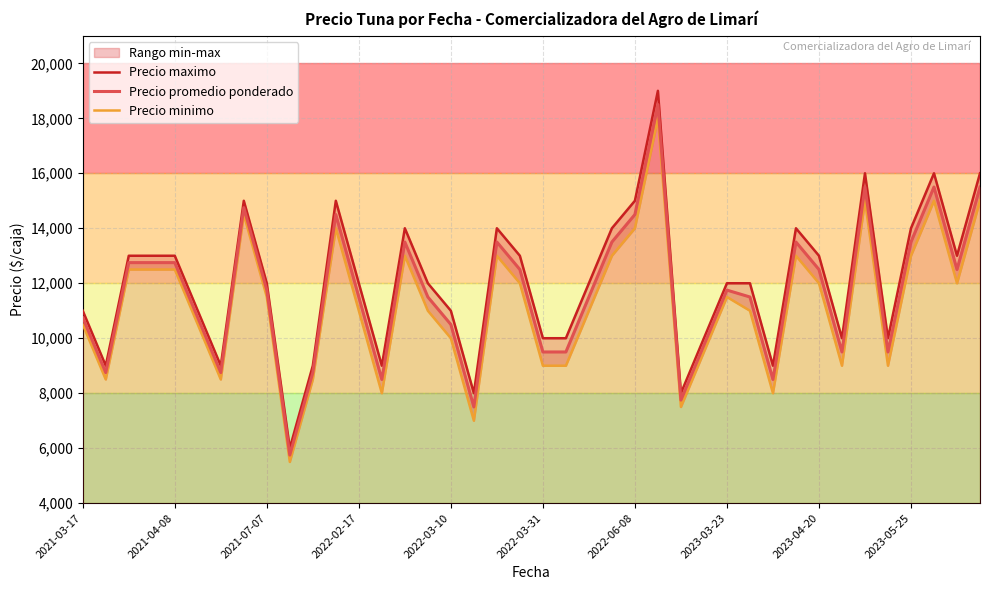

The value of Precio promedio ponderado at 13 is 2221. True or false?

False